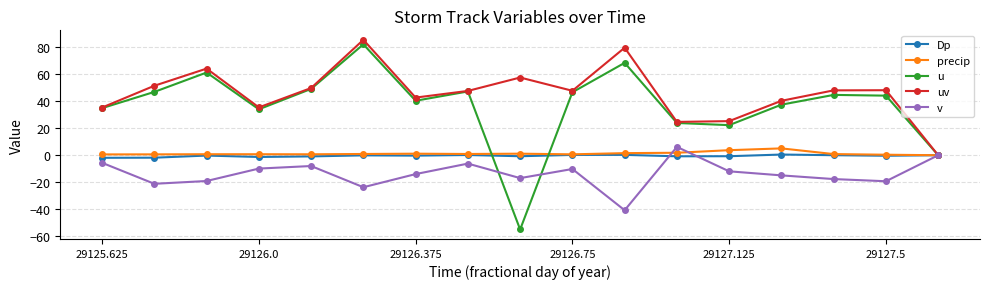

What is the sum of all precip values?

21.7